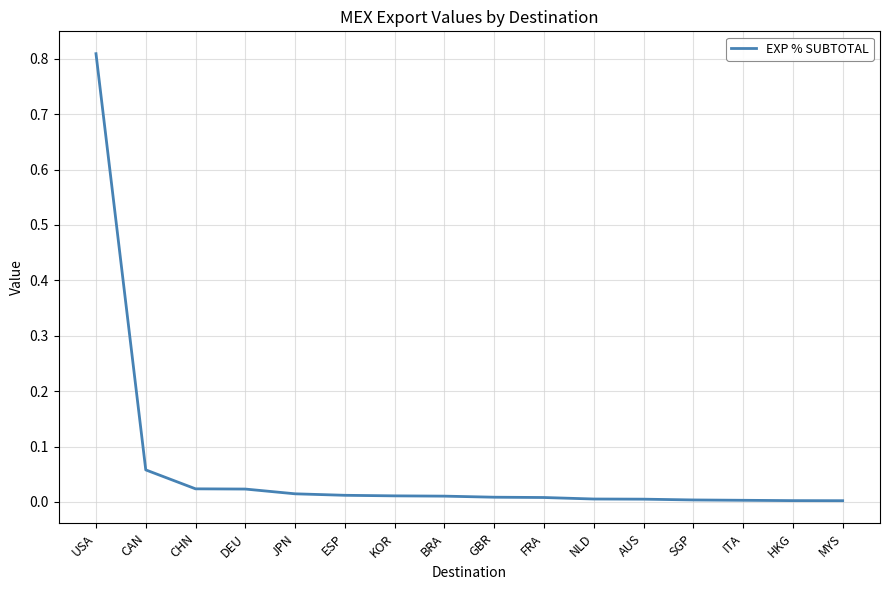

True or false: the data shows 0.0 at FRA.

True